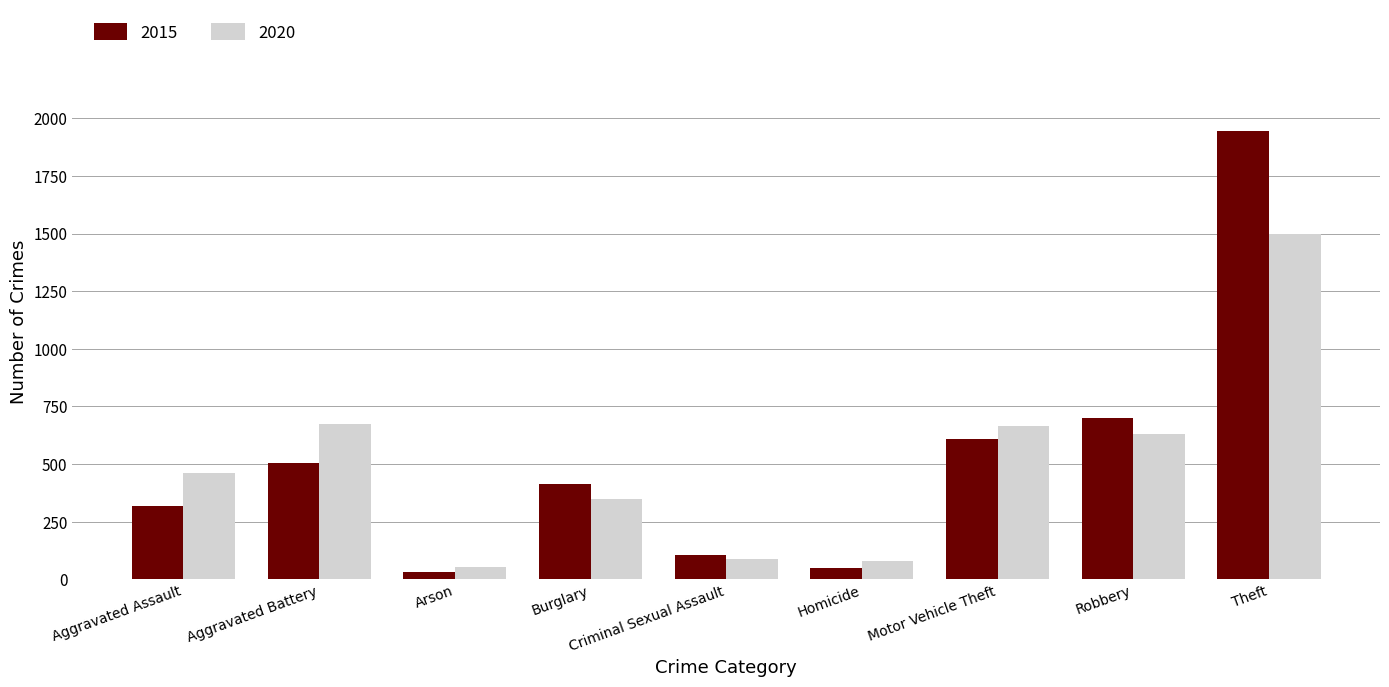

List the series in order of their peak value, lowest first.

2020, 2015